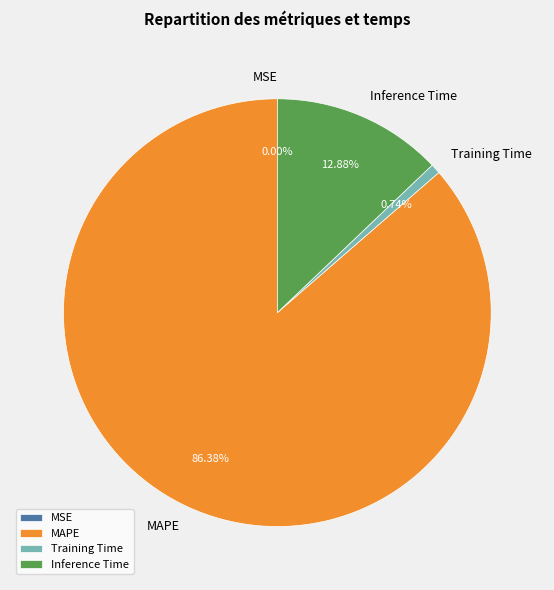

Which category has the biggest portion of the pie?

MAPE